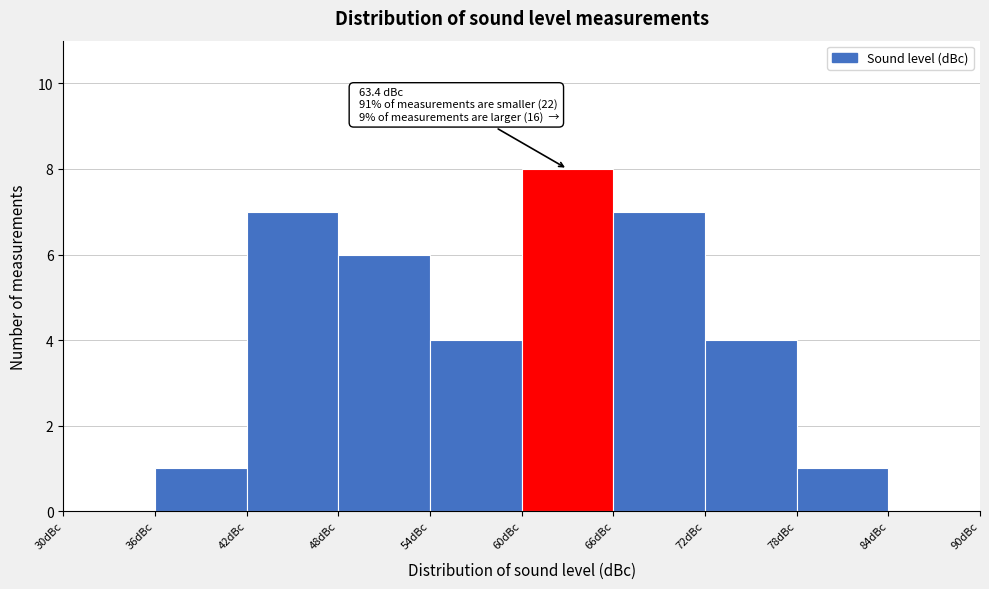

Which range on the x-axis has the tallest bar?

60 to 66